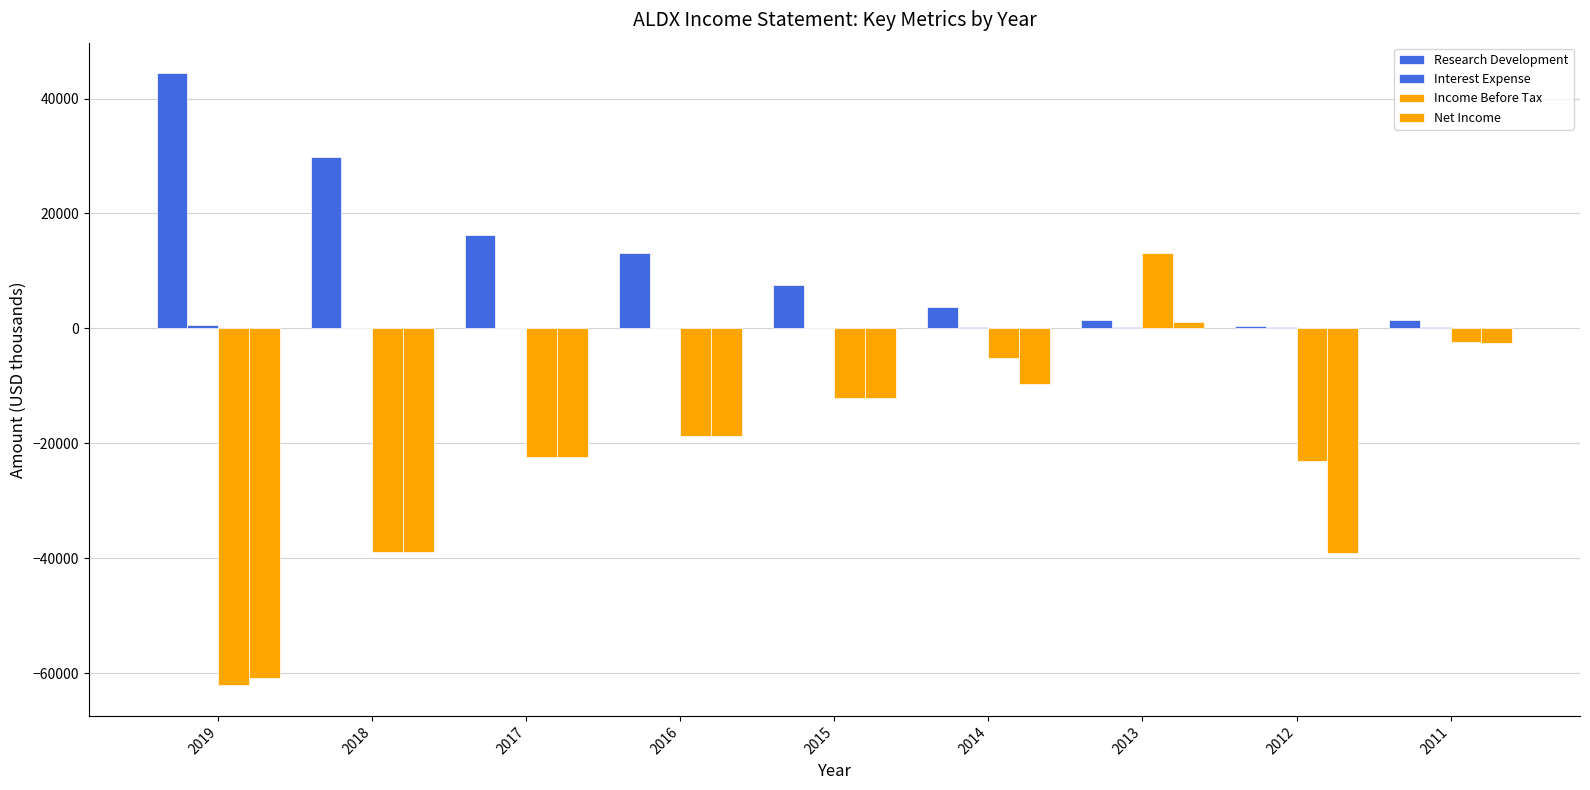

How many distinct data groups are displayed?

4